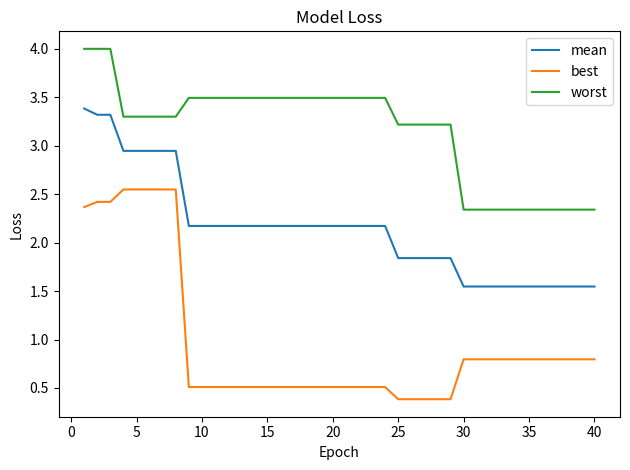

What is the difference between the maximum and minimum values in the best series?

2.2